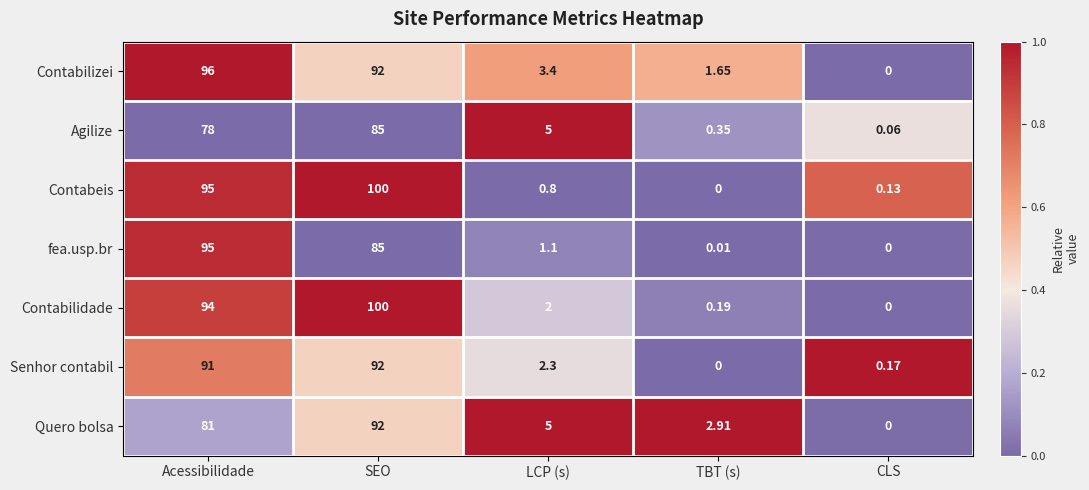

List the labels in order of Contabilidade value, largest first.

SEO, Acessibilidade, LCP (s), TBT (s), CLS